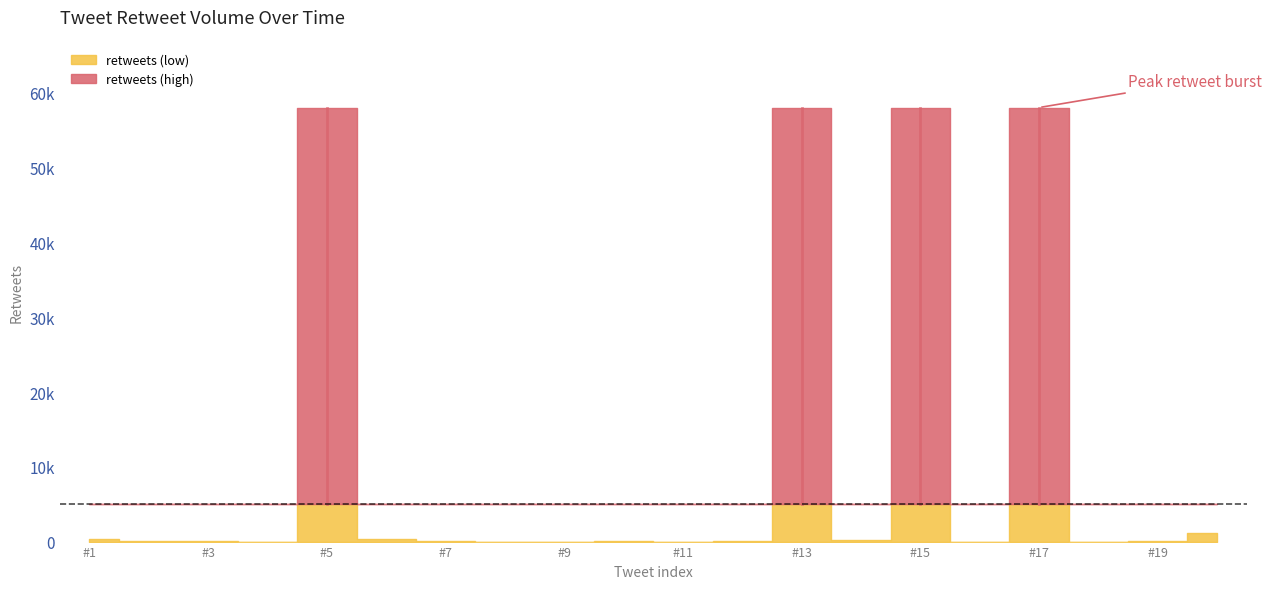

What is the average value?

11727